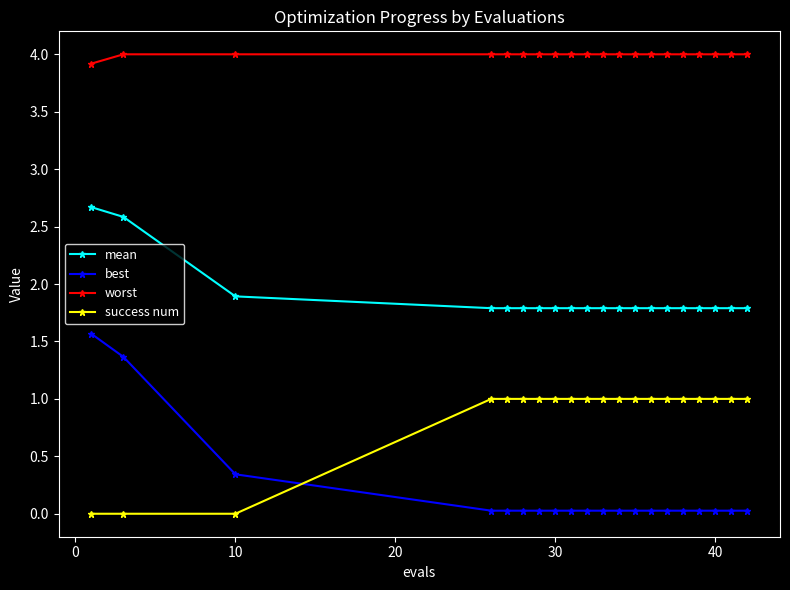

Rank the series by their average value, from highest to lowest.

worst, mean, success num, best